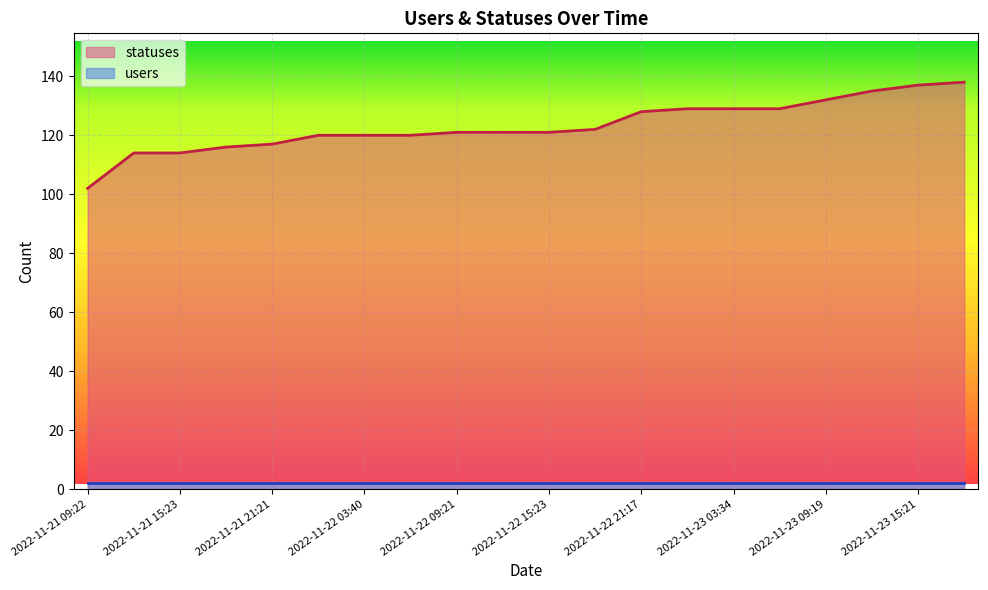

At which category does the chart reach its peak across all series?

2022-11-23 18:24